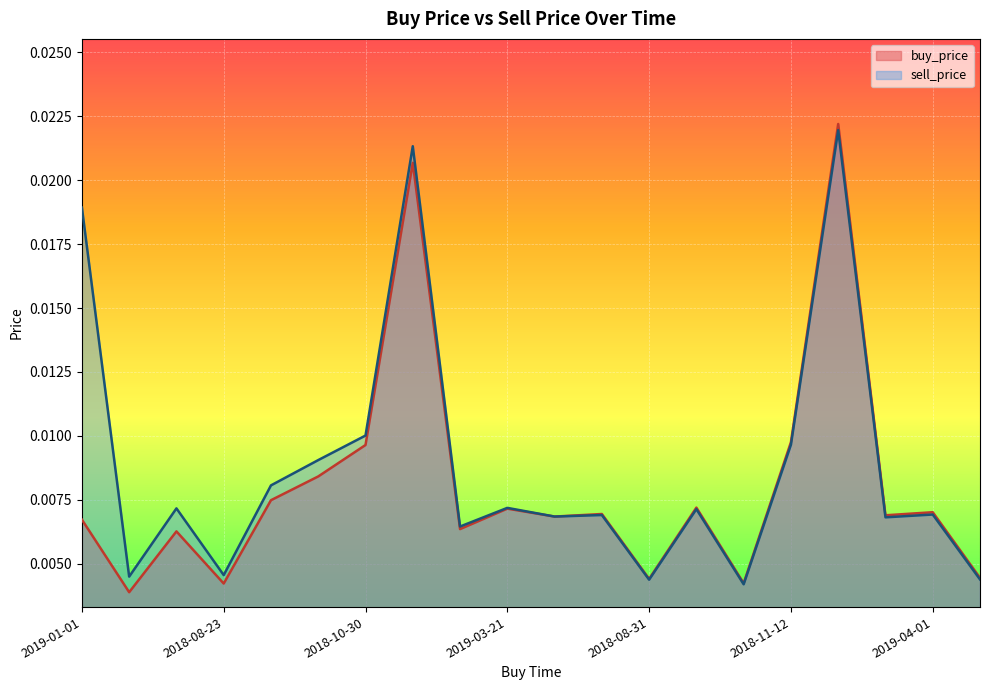

True or false: buy_price and sell_price cross at least once.

False